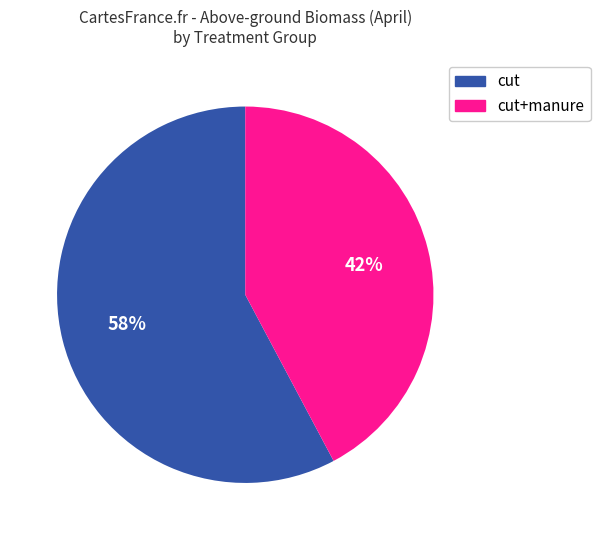

Does any single category account for the majority?

Yes